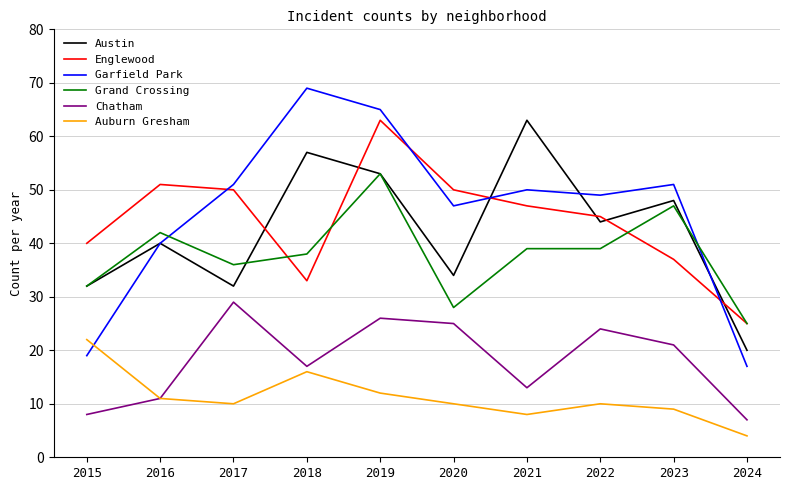

Which series changed the most between 2017 and 2023?

Austin